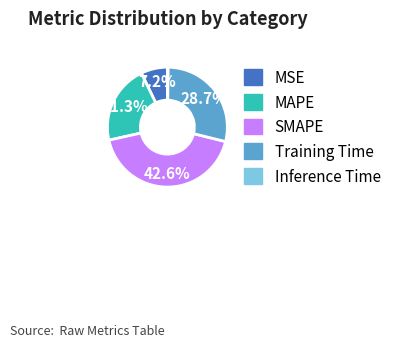

How much of the chart is everything except Training Time?

71.3%